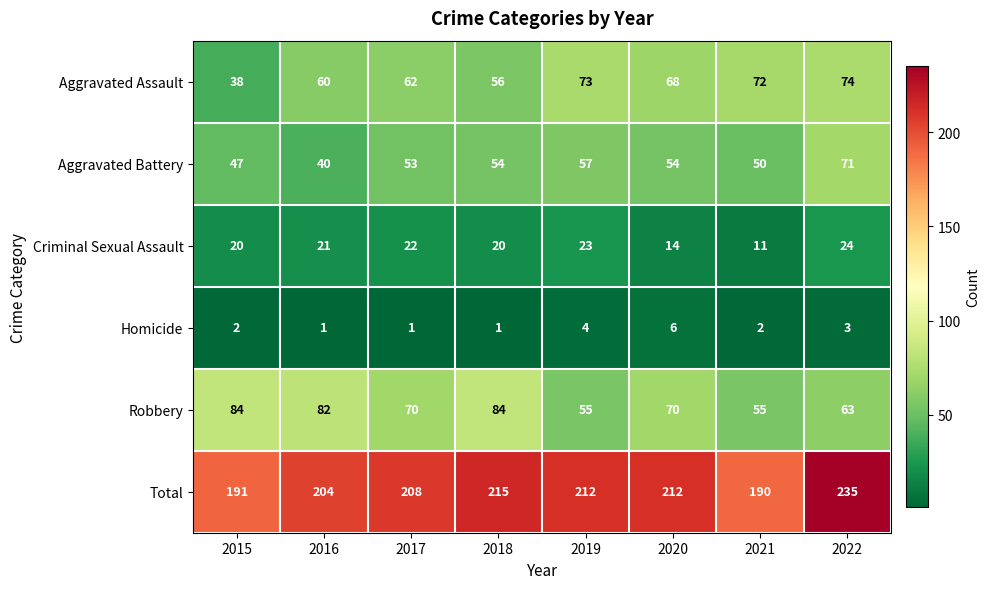

Which category has the highest value across all series?

2022